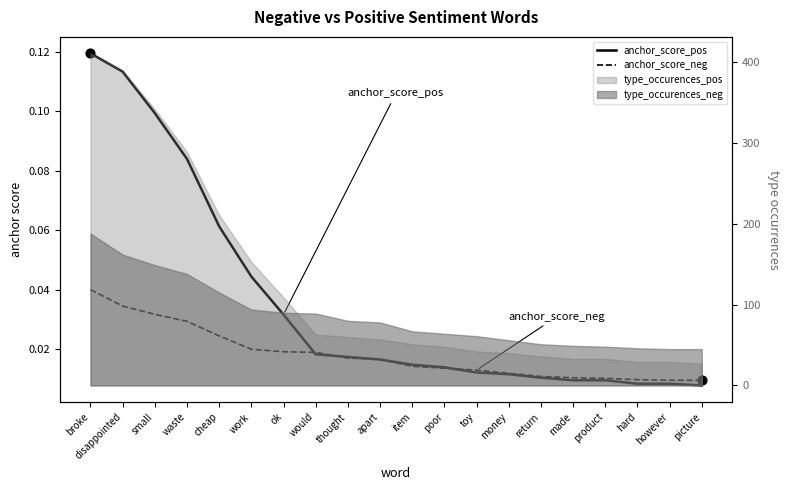

Which series has the largest Y range (max minus min)?

anchor_score_pos